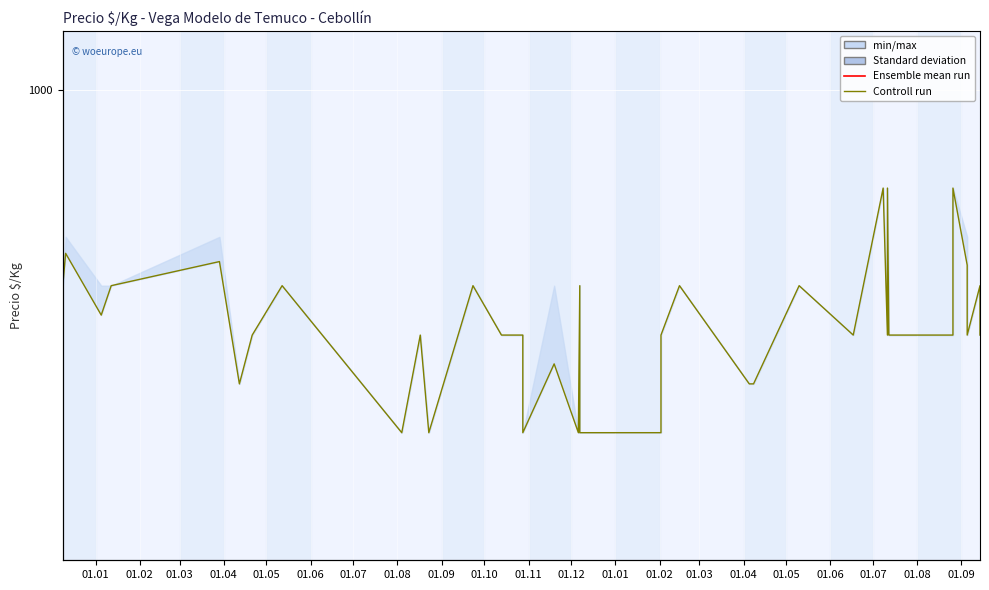

Which category has the lowest value in the Ensemble mean run series?

01.01